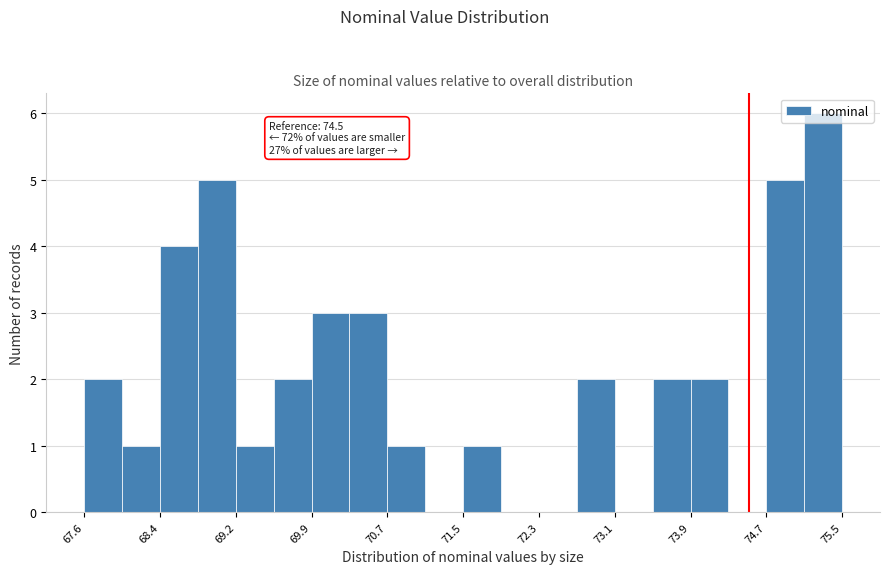

Read against the x-axis, roughly where is the centre of the tallest bar?

75.3